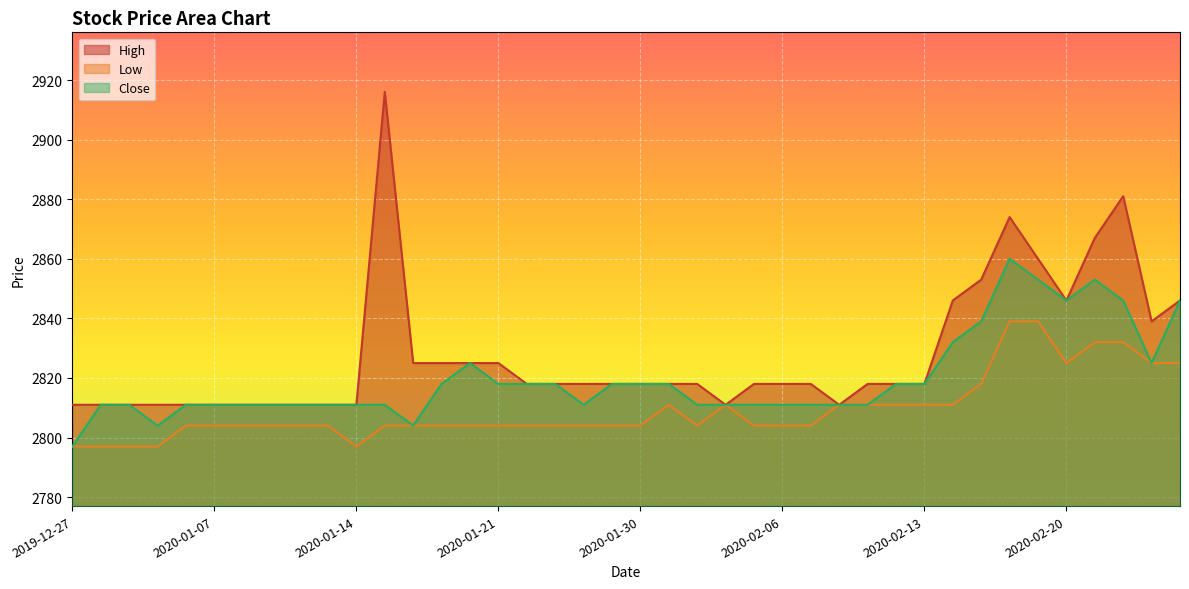

True or false: High has a value of 4598 at 2020-01-03.

False